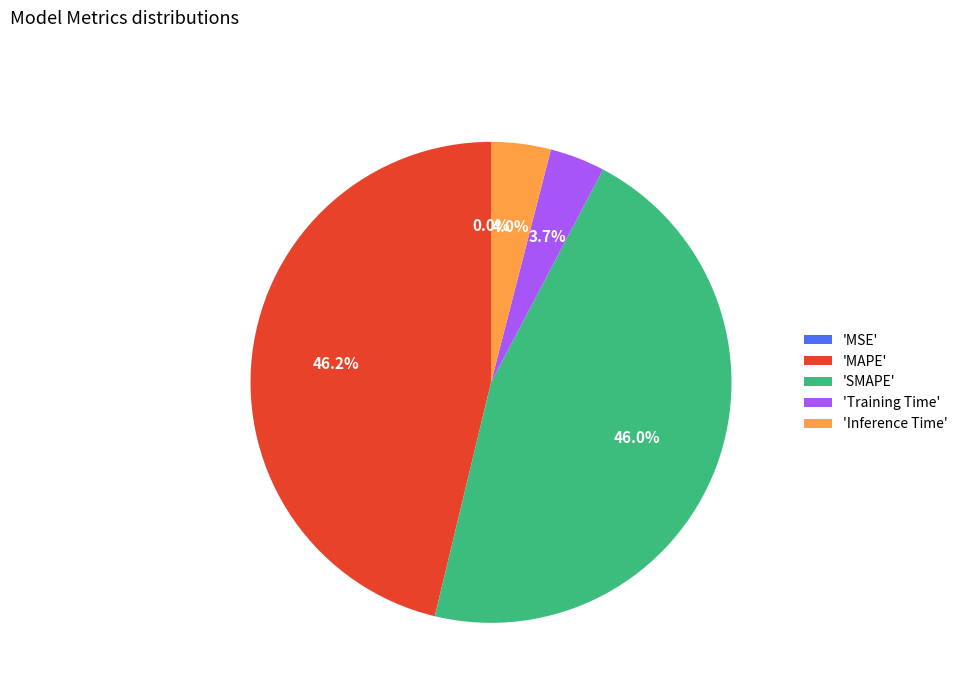

What is the total percentage of 'MAPE' and 'Training Time'?

49.9%